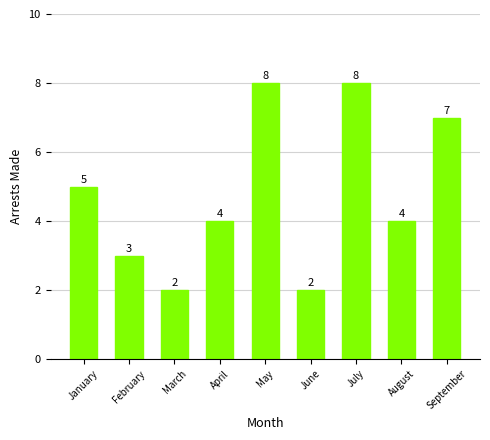

Does the chart contain any negative values?

No